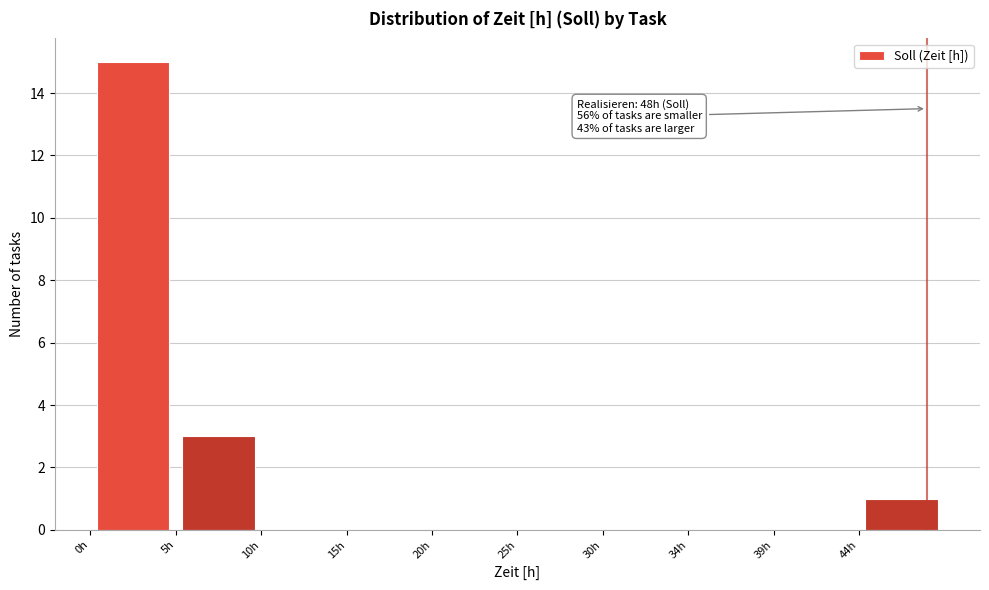

Which range on the x-axis has the tallest bar?

0.5 to 5.0